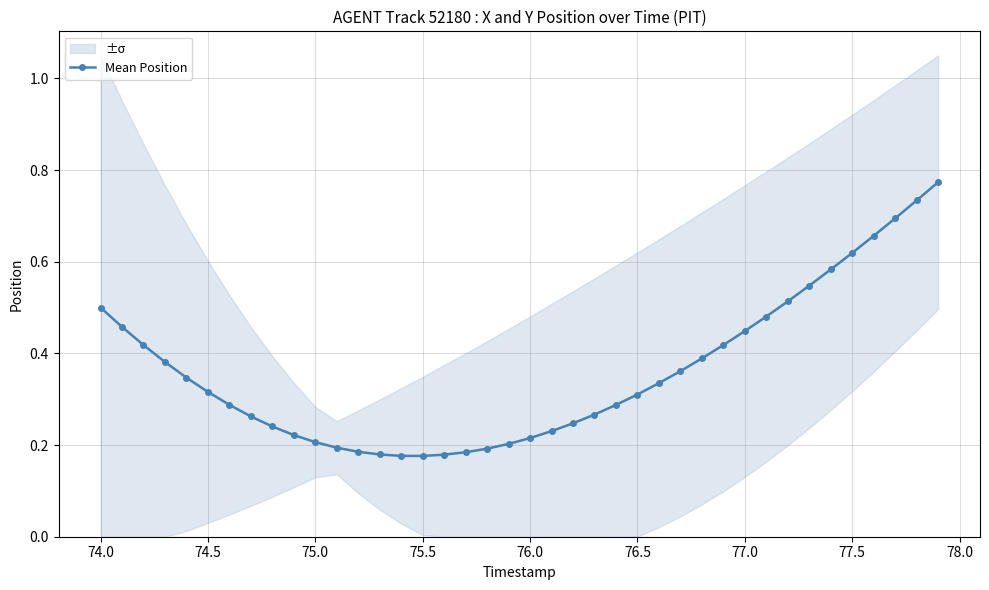

Count the Mean Position values in the range 0 to 1.

40